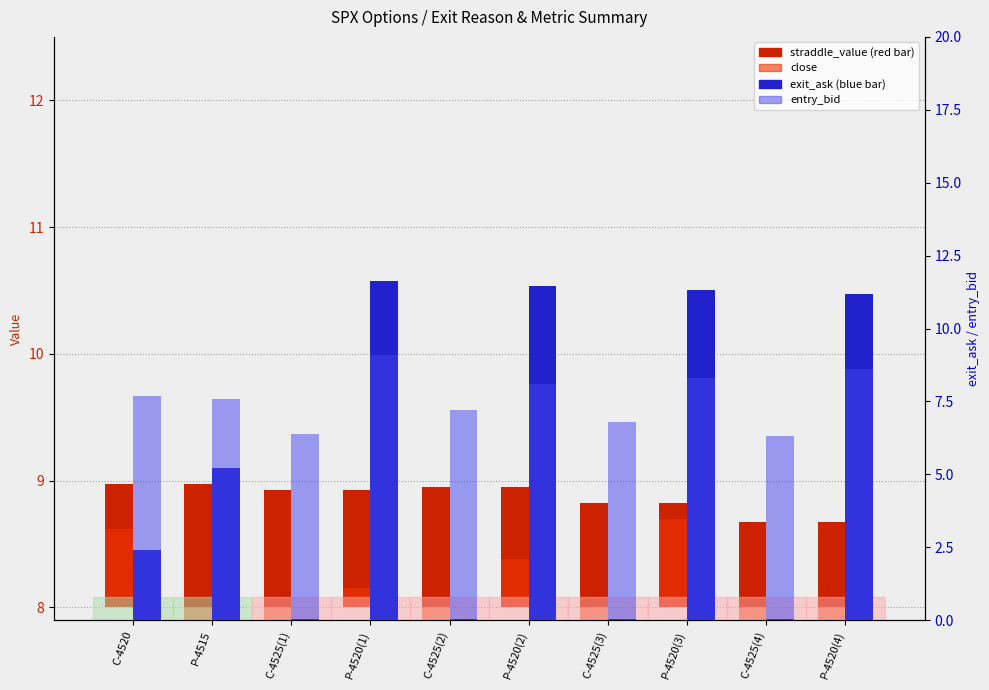

Rank the series at P-4520(2) from lowest to highest value.

close, straddle_value, entry_bid, exit_ask